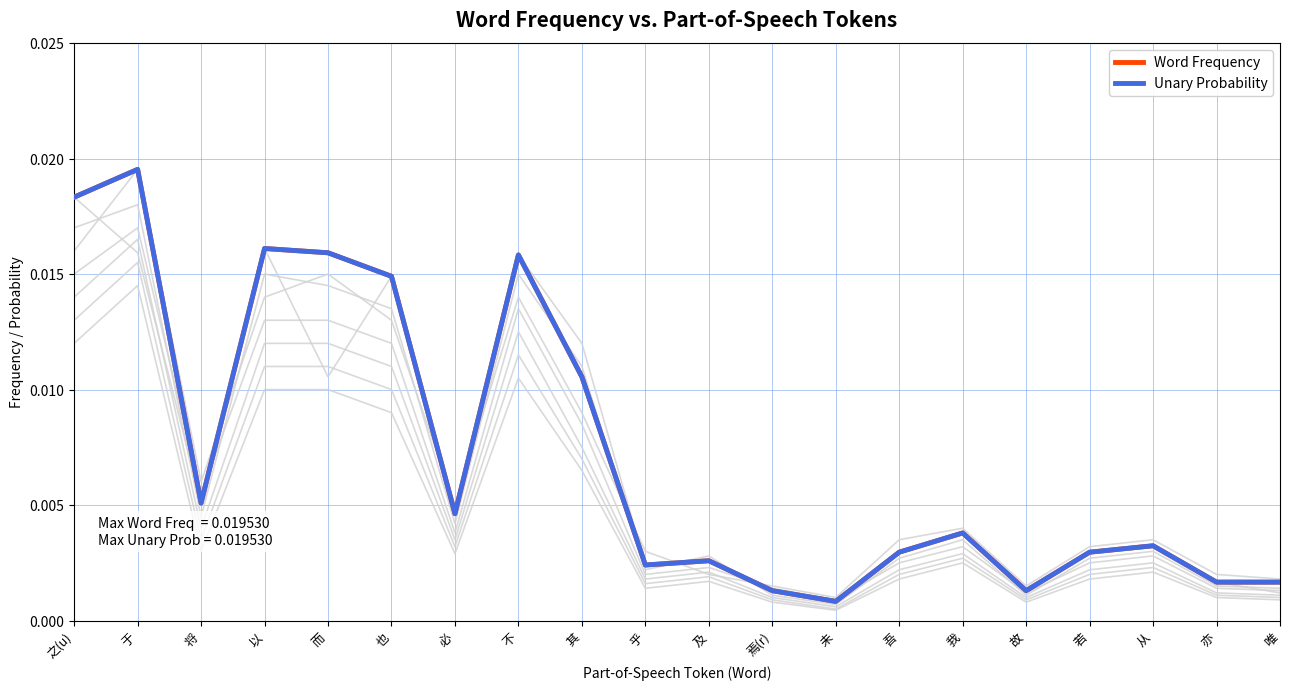

Between 于 and 将, which series saw the biggest shift?

Word Frequency